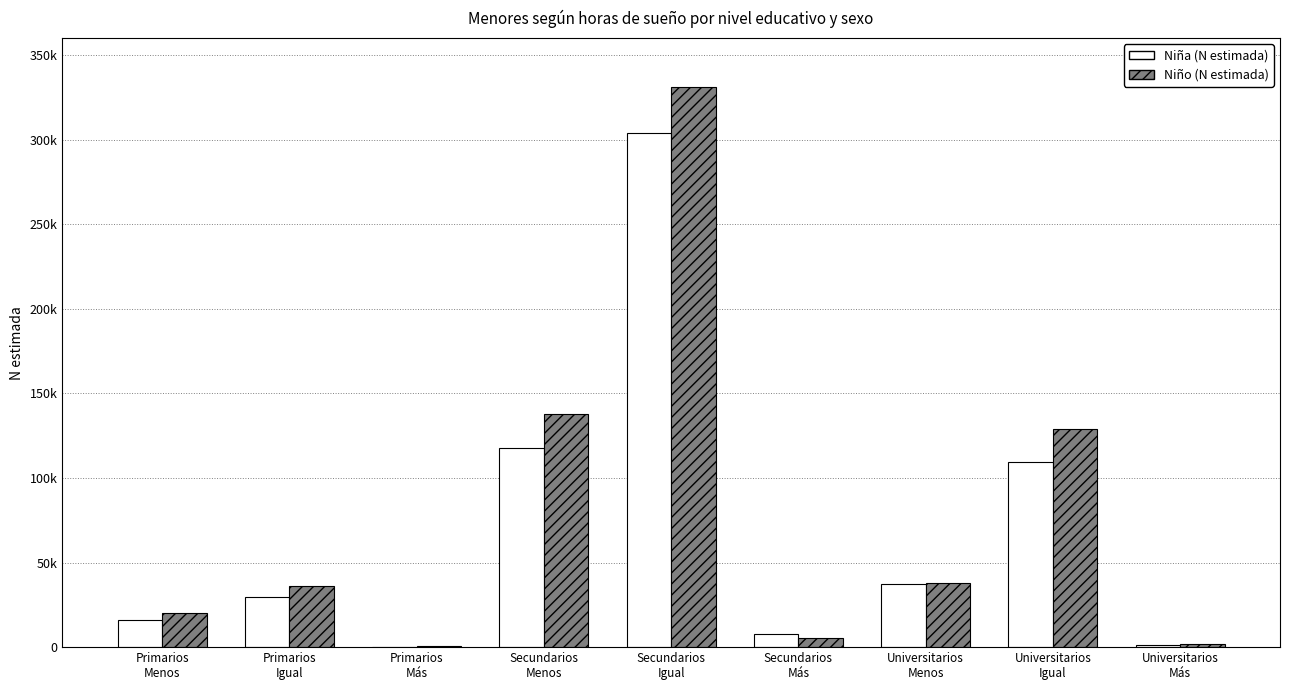

Between Secundarios
Igual and Universitarios
Igual, which series saw the biggest shift?

Niño (N estimada)